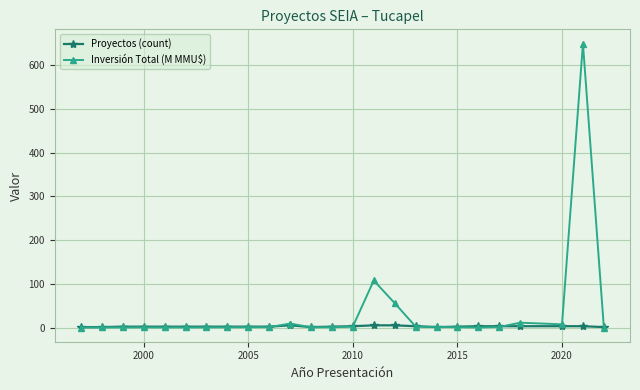

How many Proyectos (count) values are between 2 and 3?

17